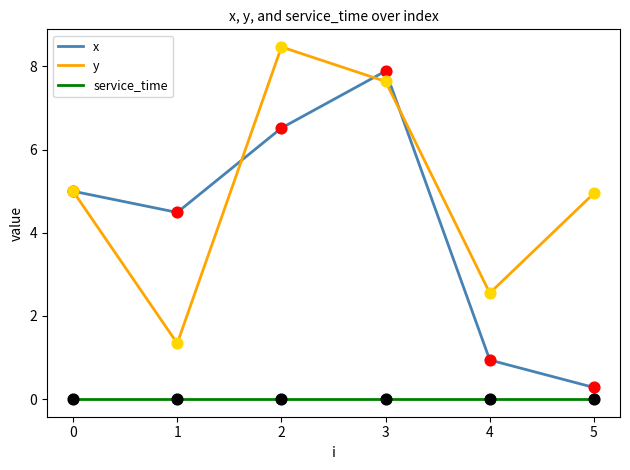

Between 0 and 5, which series saw the biggest shift?

x